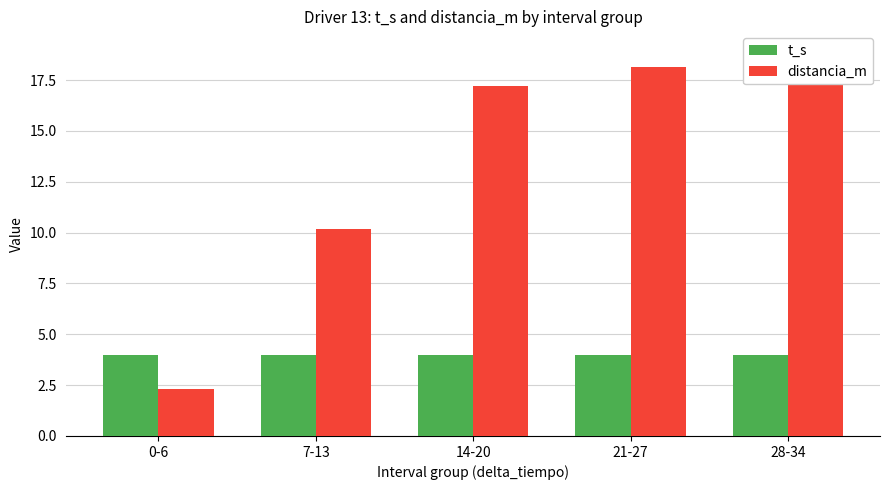

Rank the series by their average value, from highest to lowest.

distancia_m, t_s